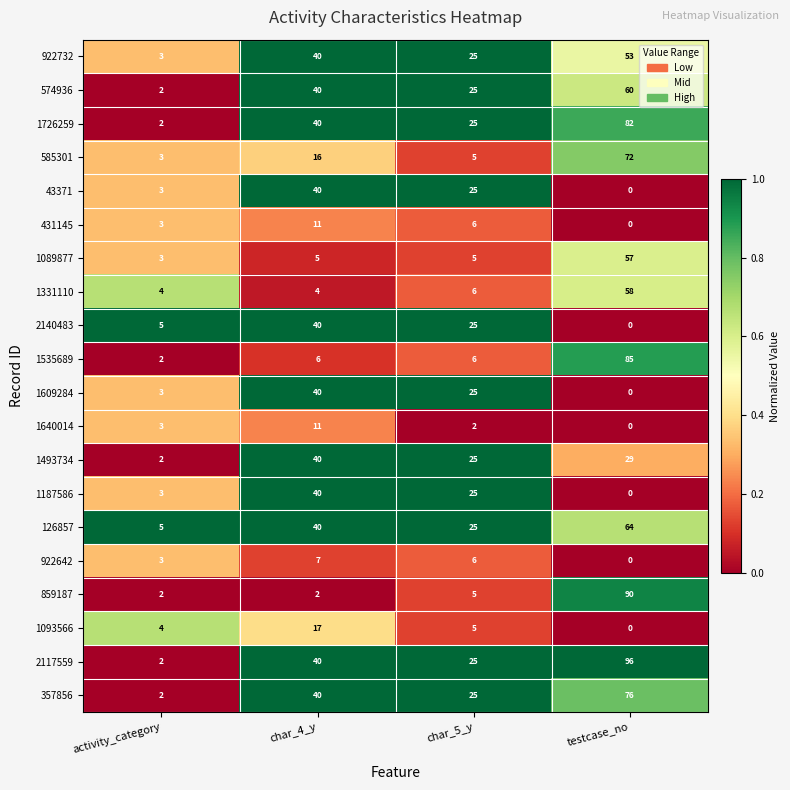

What is the difference between the 859187 values at testcase_no and char_5_y?

85